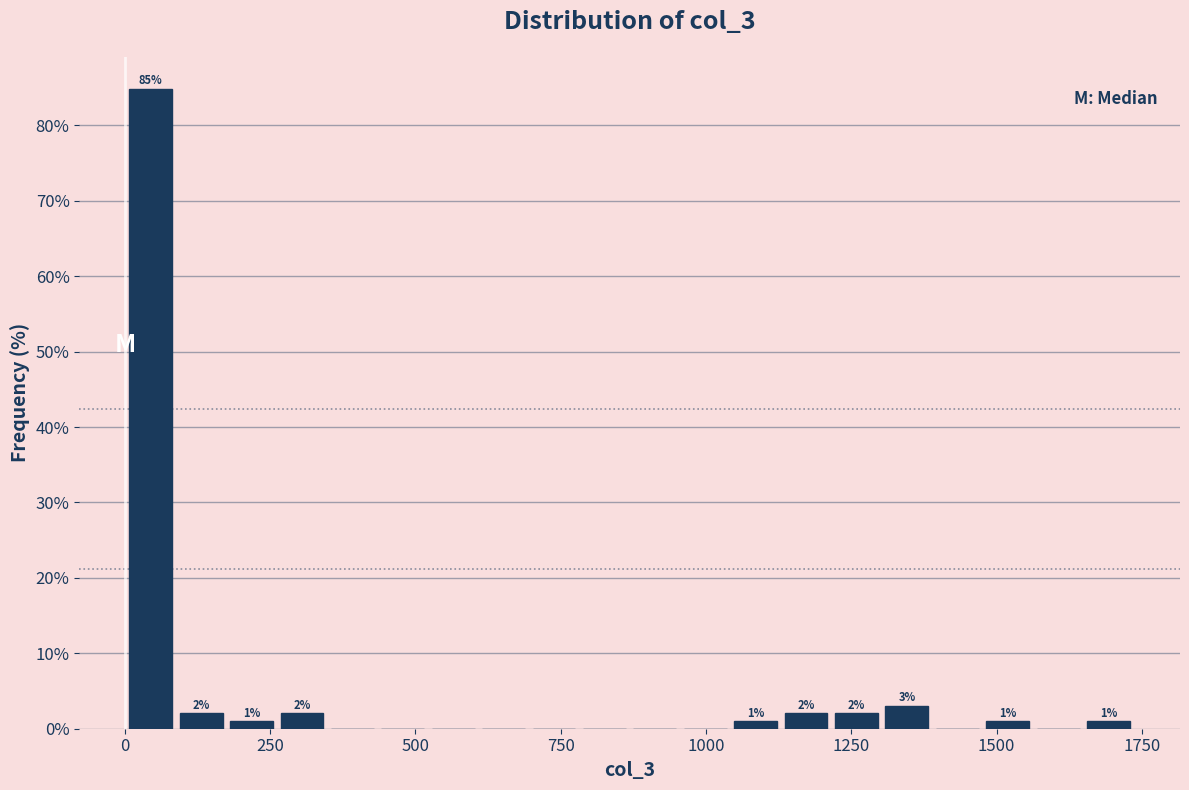

Read against the x-axis, roughly where is the centre of the tallest bar?

50